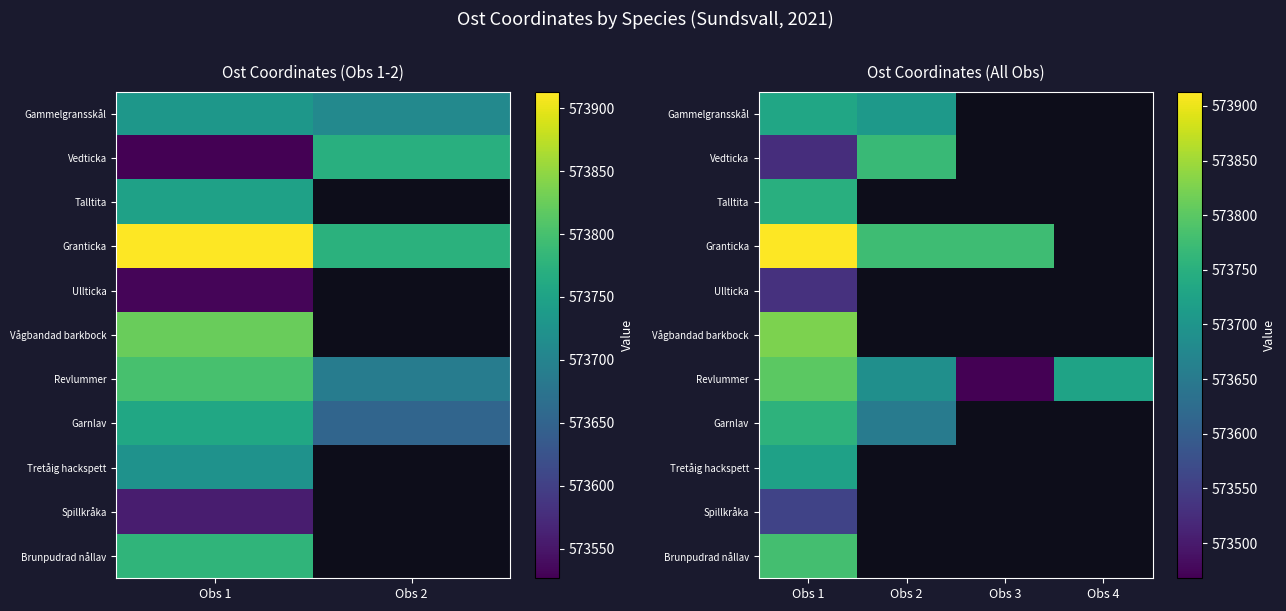

Which series has the largest total across all categories?

Revlummer